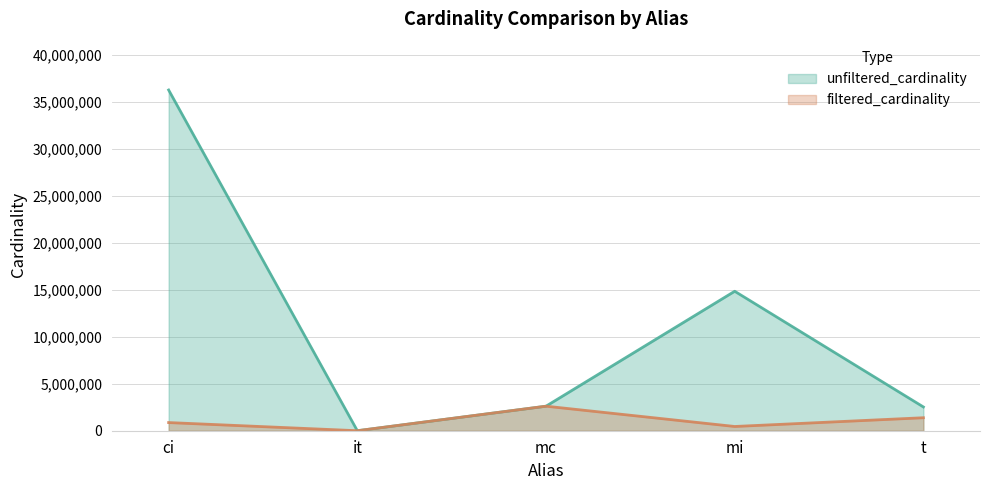

Reading left to right, extract all data points from this chart.

unfiltered_cardinality: 36244344	113	2609129	14835720	2528312
filtered_cardinality: 867477	1	2609129	451104	1381453